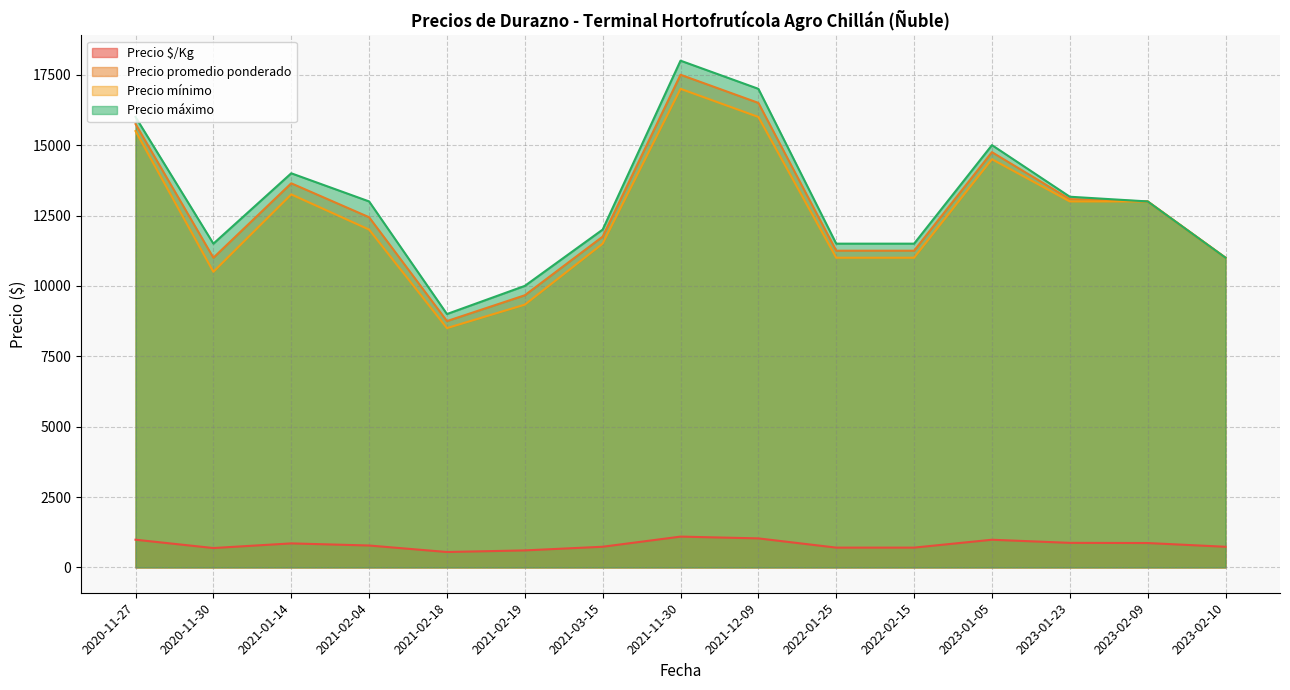

True or false: Precio $/Kg has more than 0 interior local peaks.

True